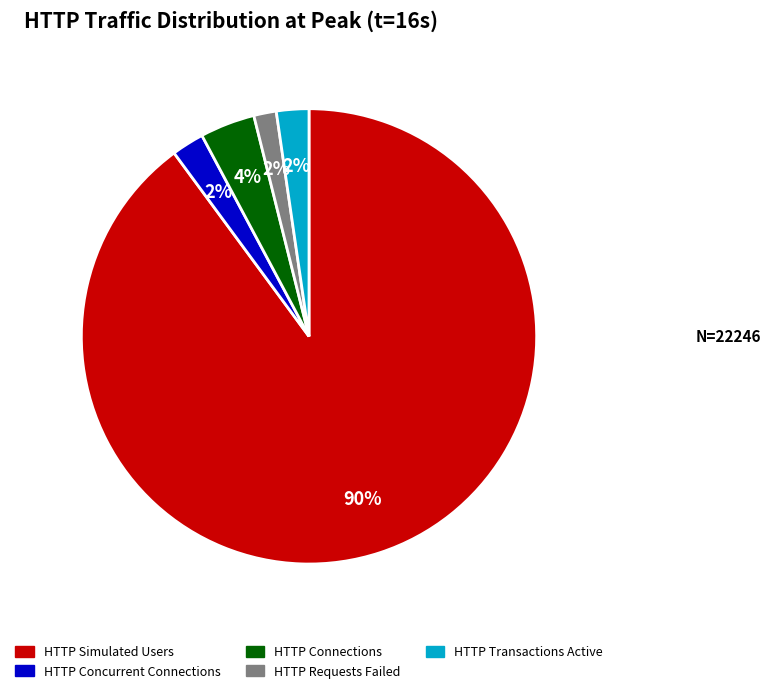

Is there any slice that represents more than half of the pie?

Yes